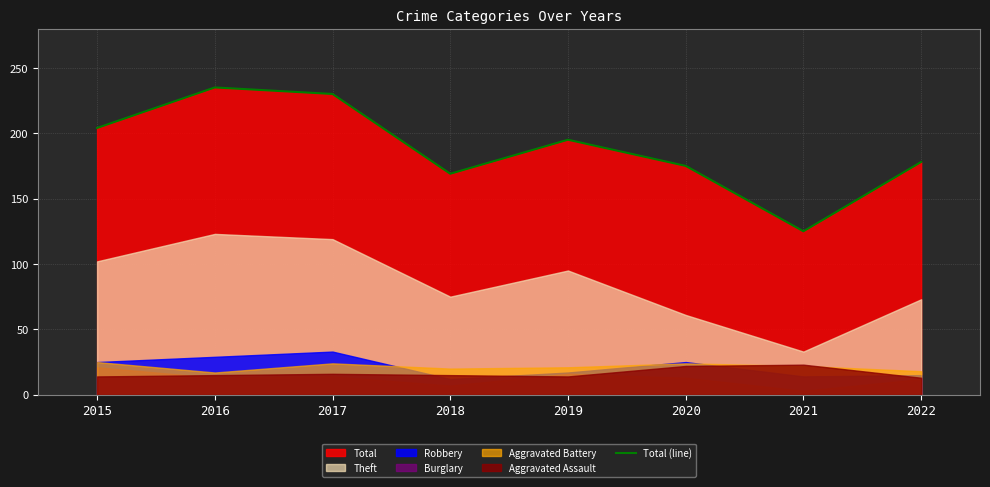

What is the difference between the second highest and minimum values?

105